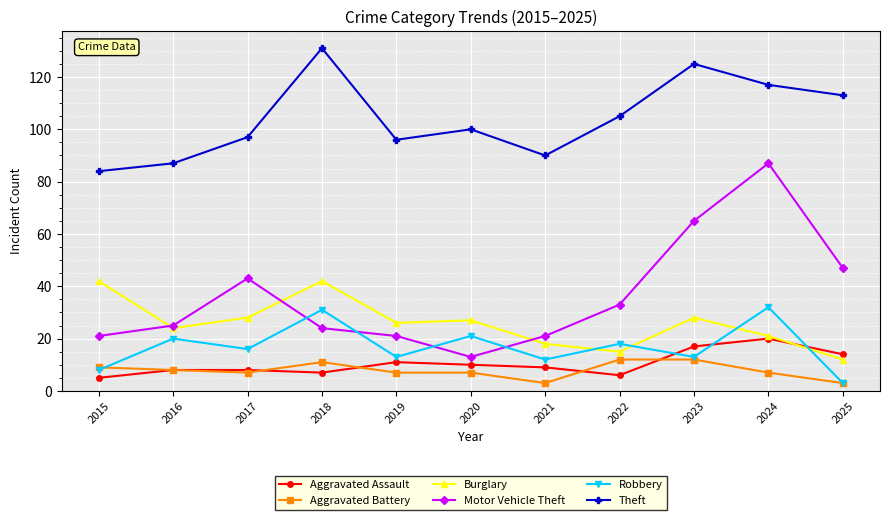

How many lines are shown in the chart?

6